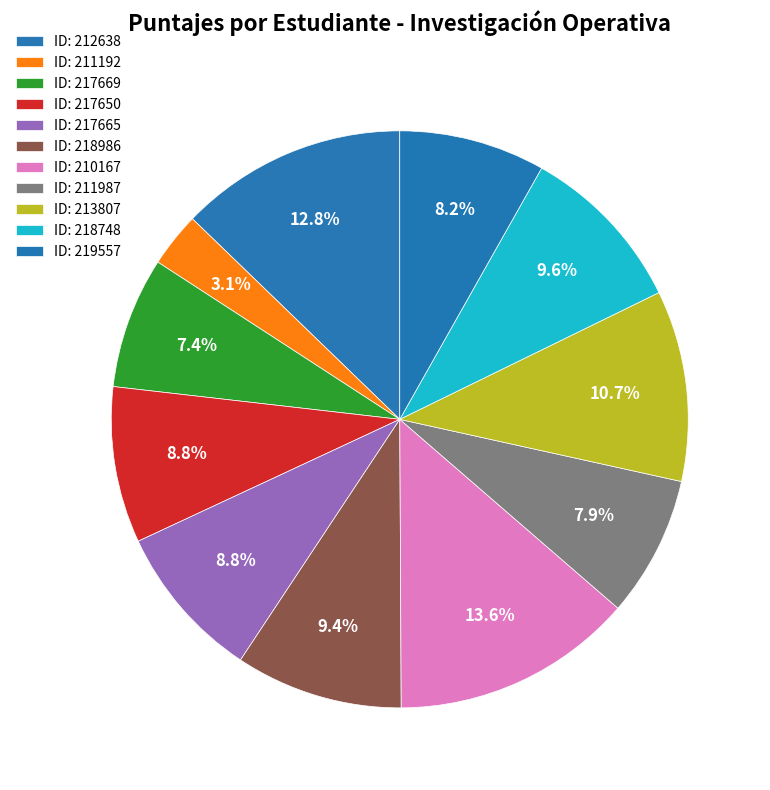

Count the number of slices in the pie.

11